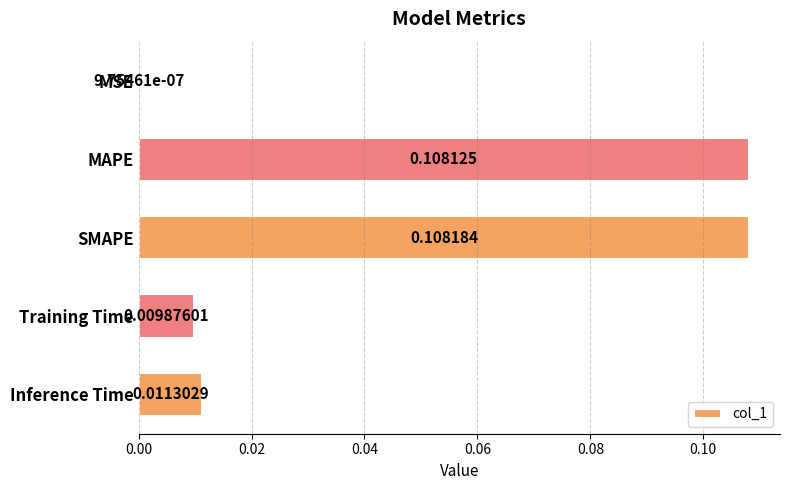

Are the bars grouped side by side (vs. stacked)?

No